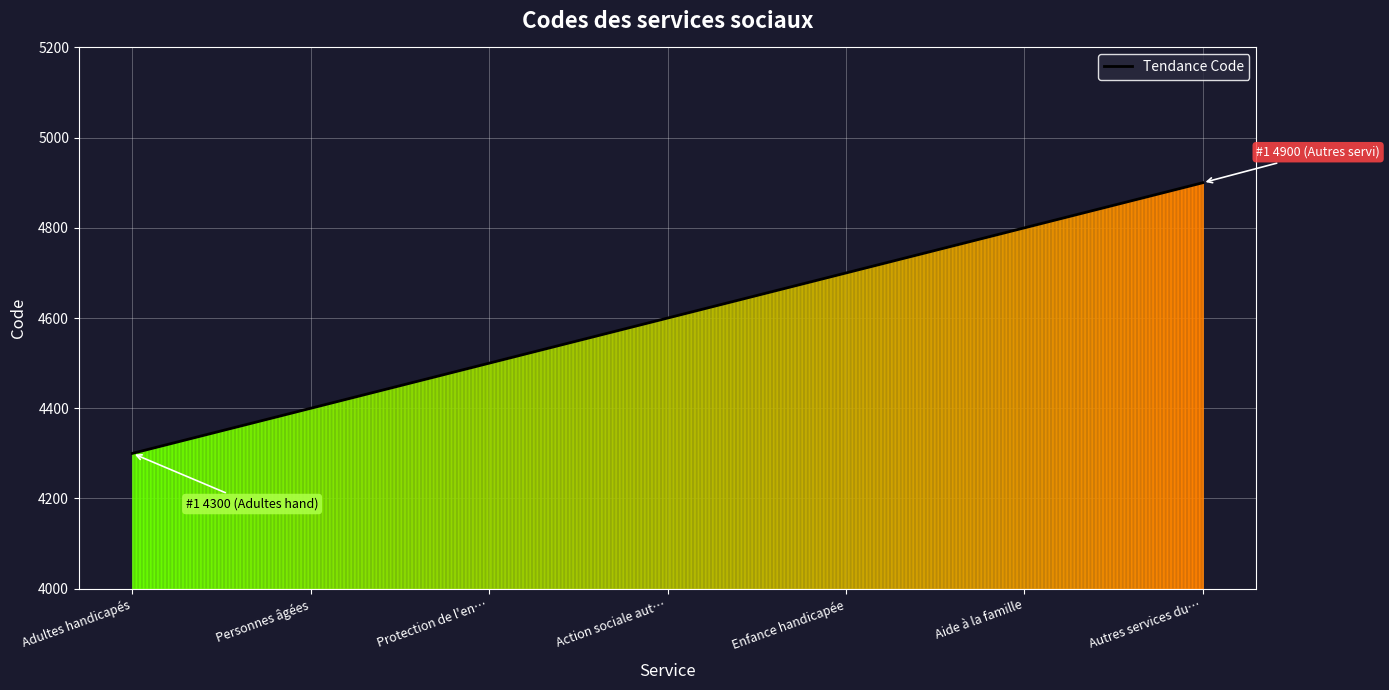

What is the smallest value displayed?

4300.0